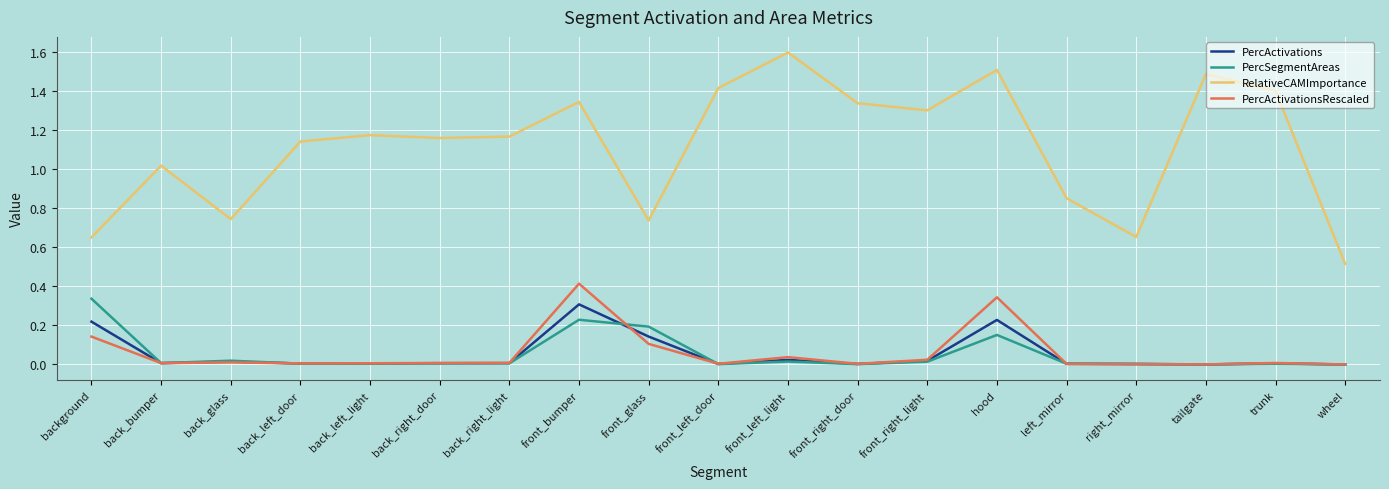

Count the number of categories in the chart.

19